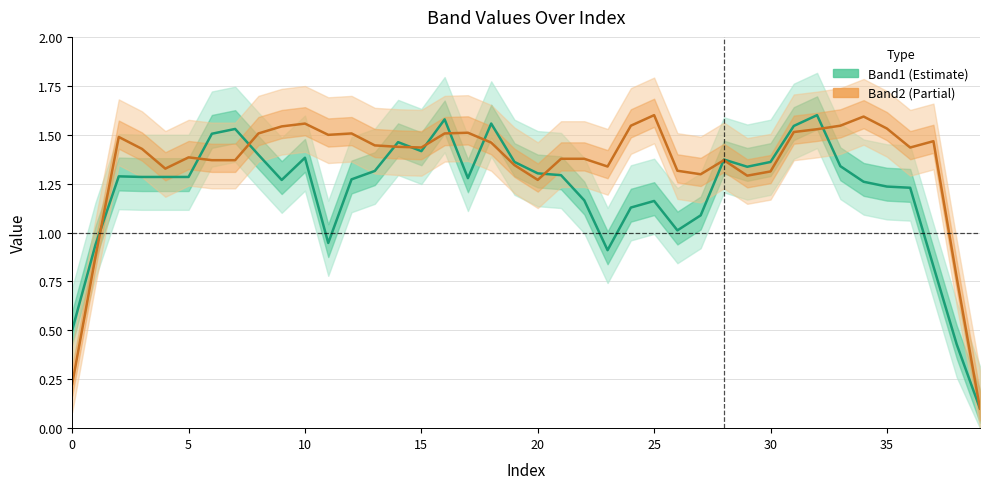

Where is the first local maximum for Band2?

10